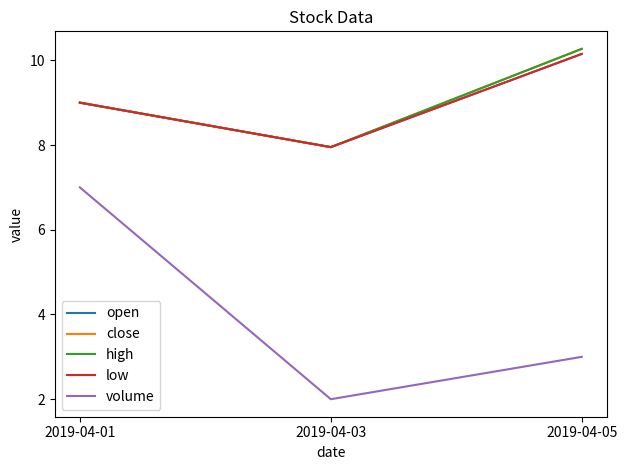

Reading left to right, list all the values displayed in this chart.

open: 2019-04-01=9.0	2019-04-03=8.0	2019-04-05=10.2
close: 2019-04-01=9.0	2019-04-03=8.0	2019-04-05=10.3
high: 2019-04-01=9.0	2019-04-03=8.0	2019-04-05=10.3
low: 2019-04-01=9.0	2019-04-03=8.0	2019-04-05=10.2
volume: 2019-04-01=7.0	2019-04-03=2.0	2019-04-05=3.0